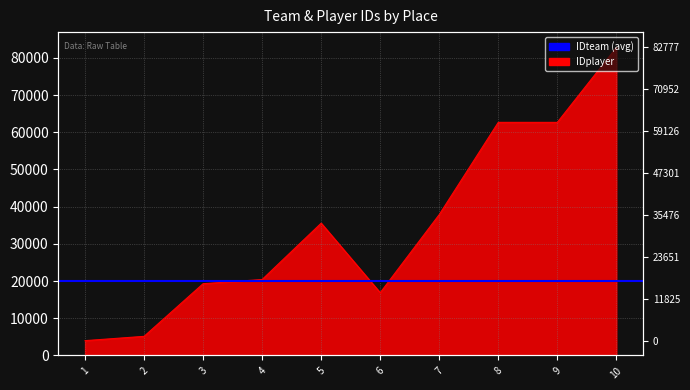

How many interior local valleys (lower than both neighbors) does the data have?

2